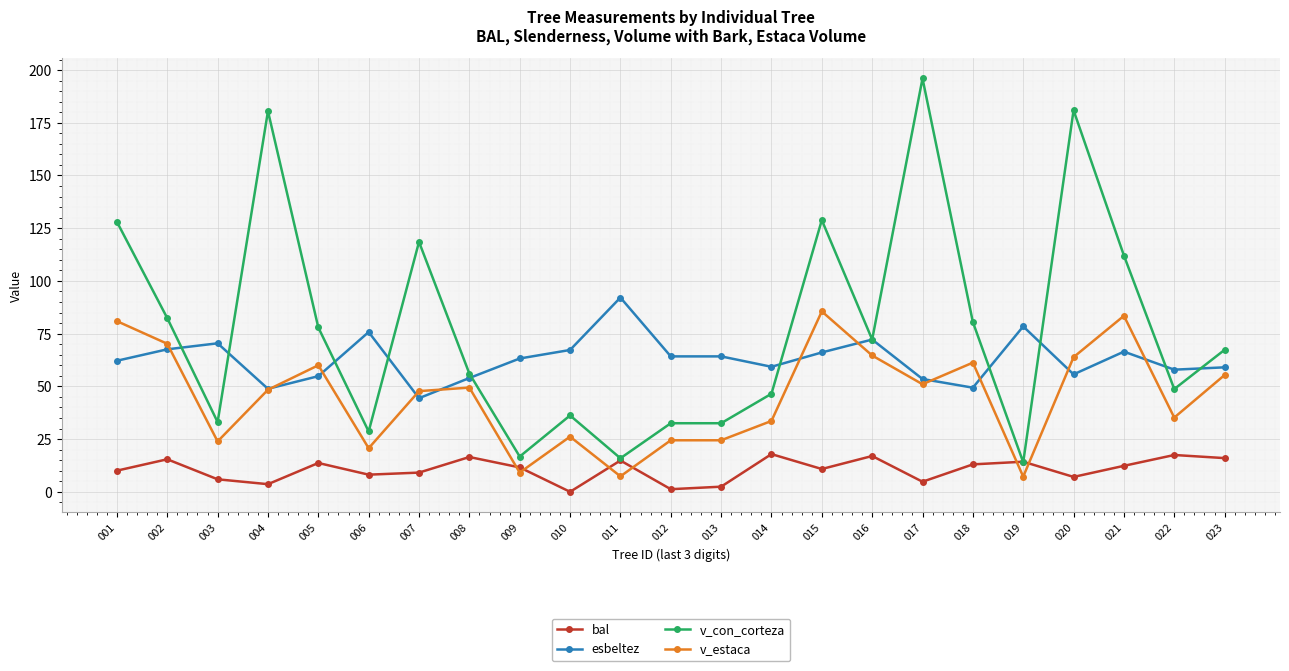

True or false: v_con_corteza has more than 2 points higher than both neighbors.

True